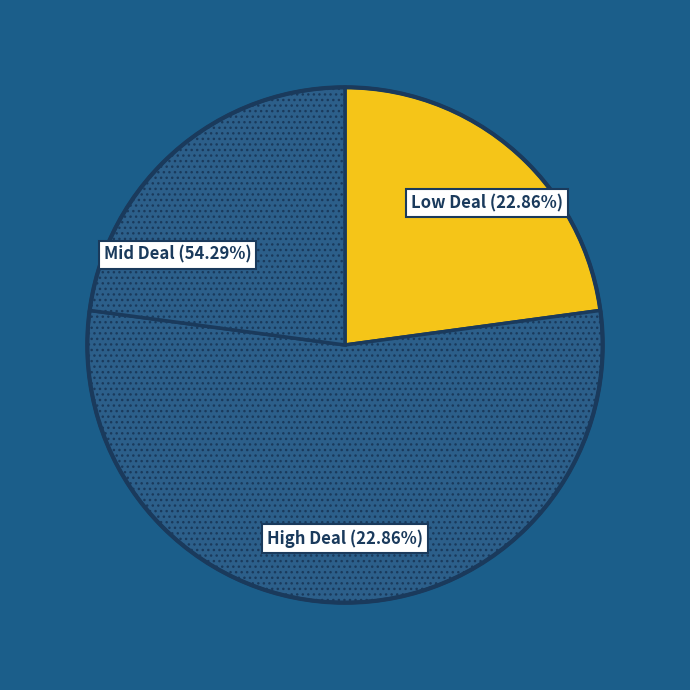

How many slices are in this pie chart?

3